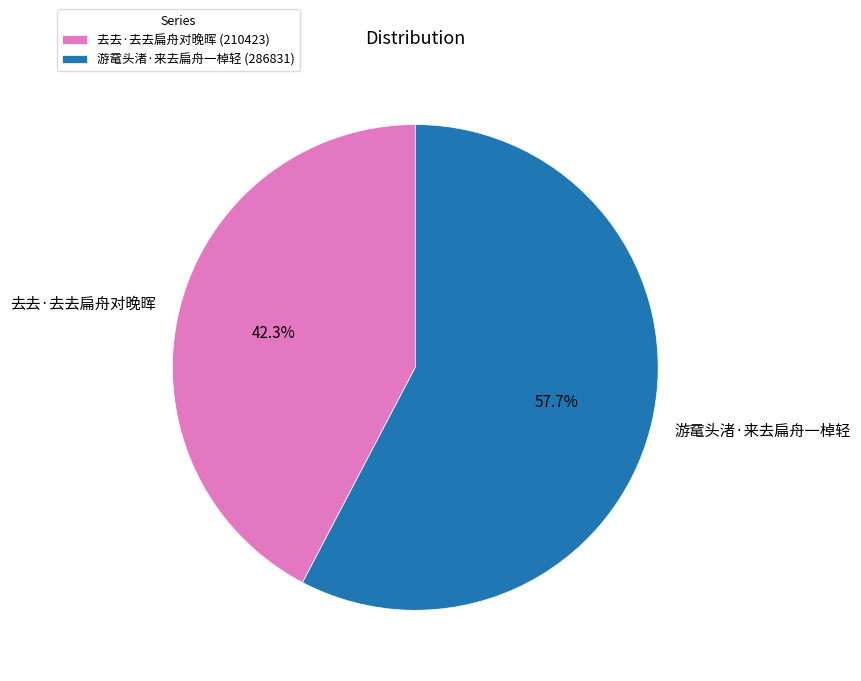

To the nearest percent, what is the average slice percentage?

50%